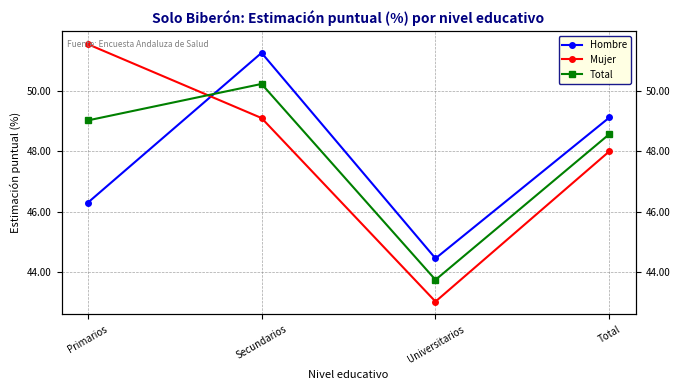

List the labels in order of Hombre value, smallest first.

Universitarios, Primarios, Total, Secundarios